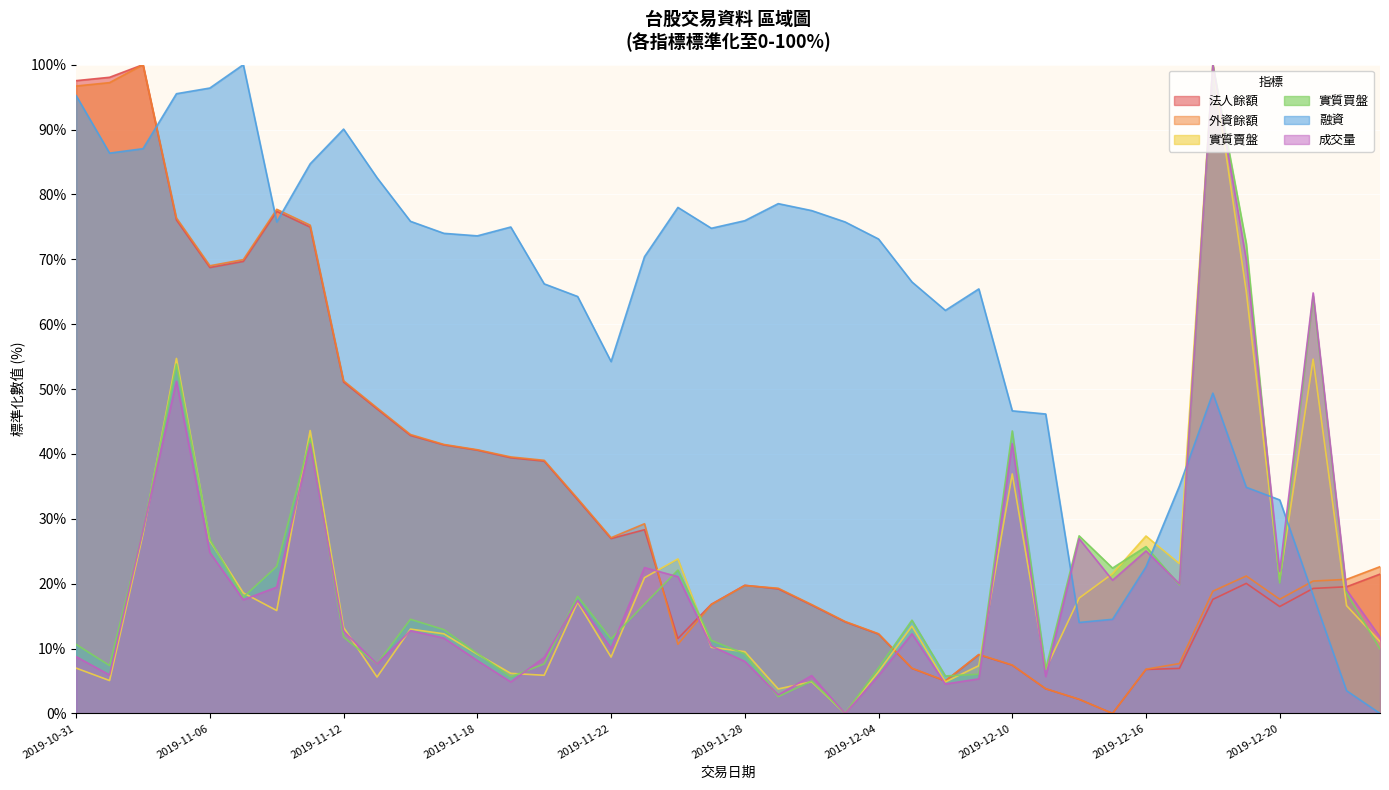

After their last crossing, which series has the higher values: 融資 or 實質賣盤?

實質賣盤